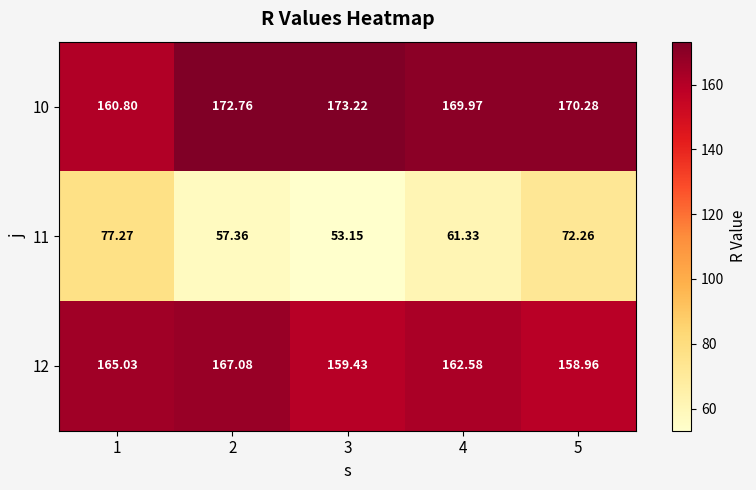

Count the number of data series in this chart.

3